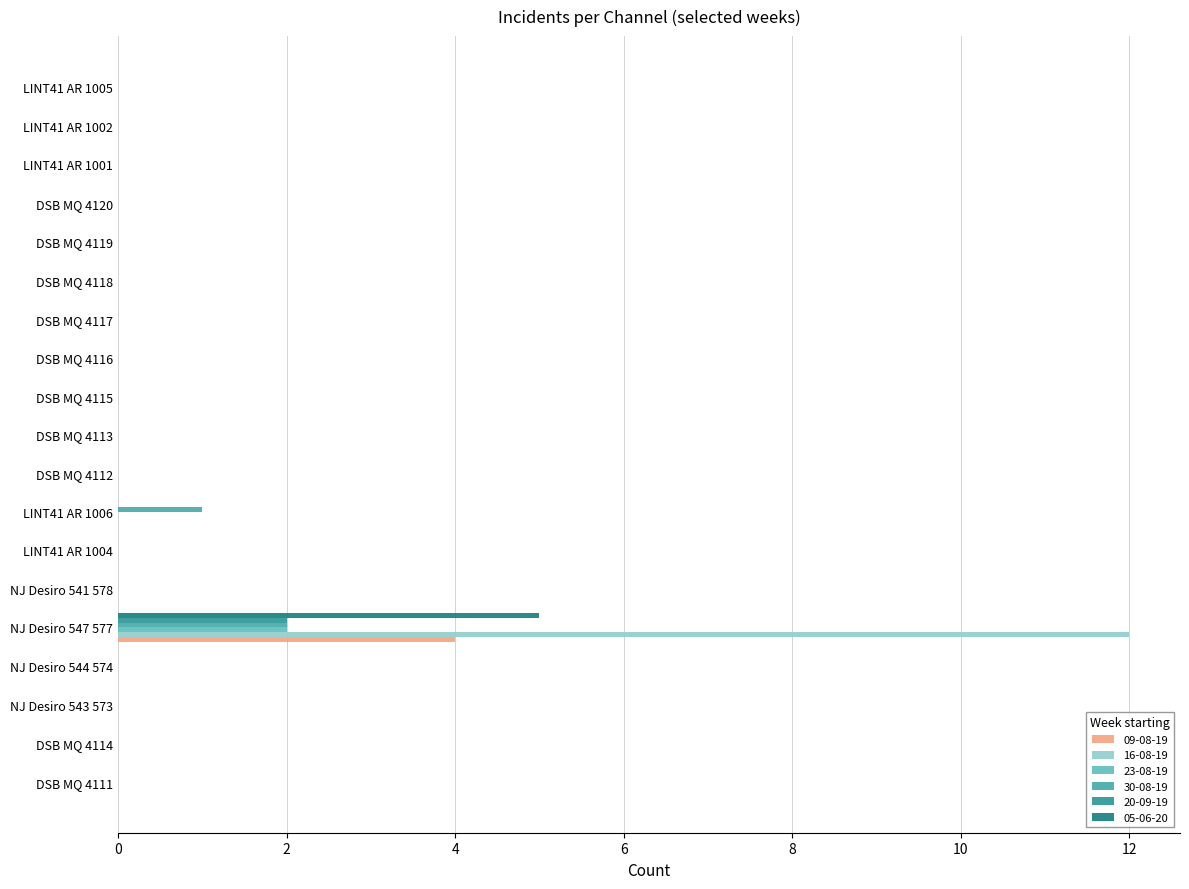

What is the label of the 17th bar from the left?

LINT41 AR 1001